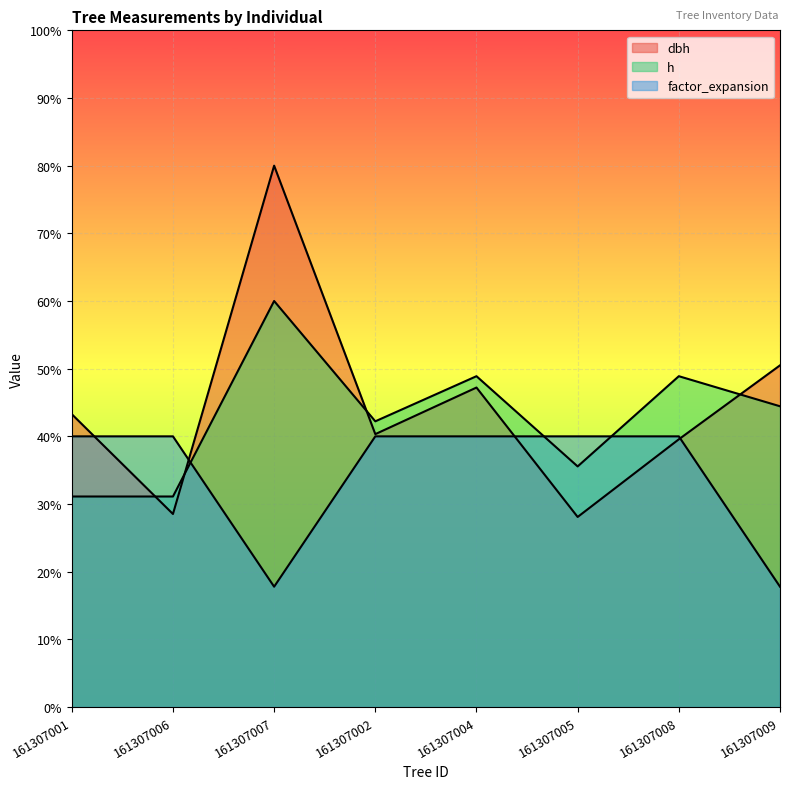

What is the difference between the highest and lowest values at 161307008?

9.3